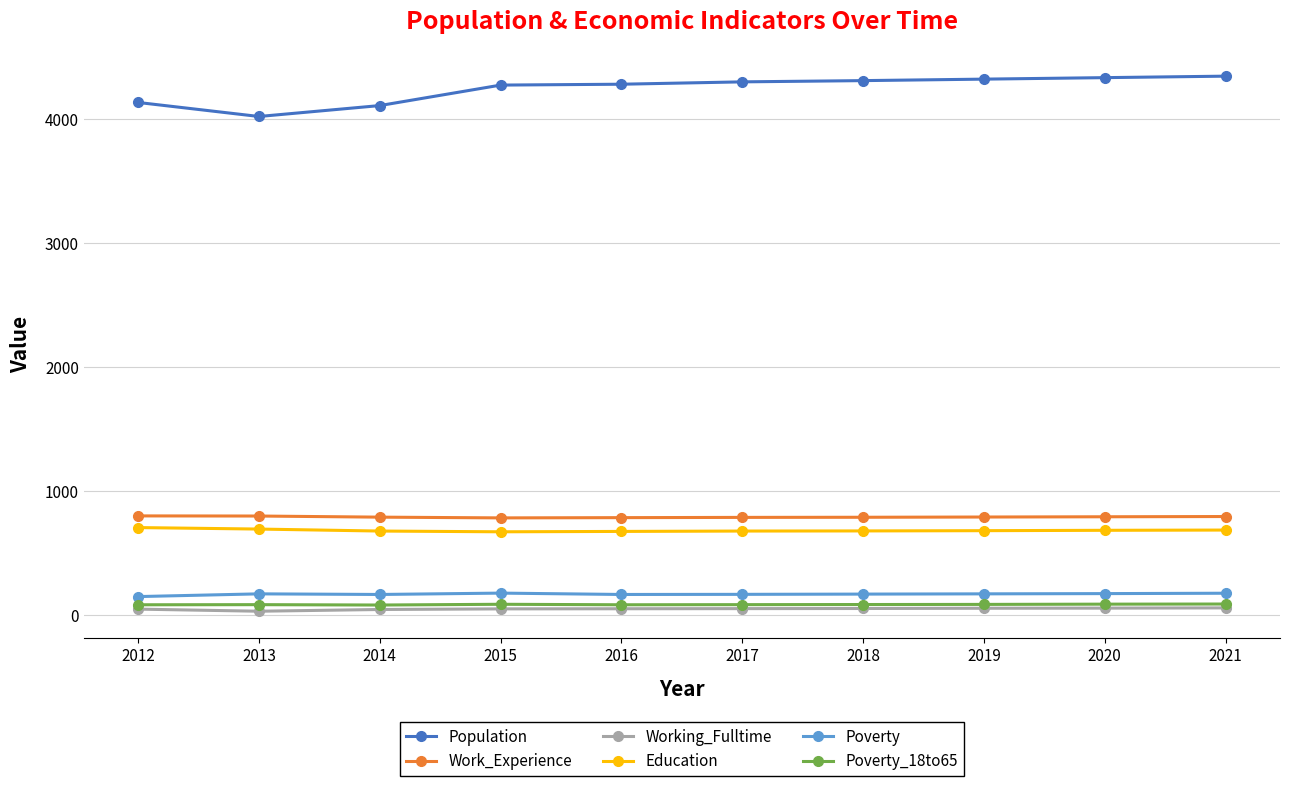

What is the maximum value shown in the chart?

4342